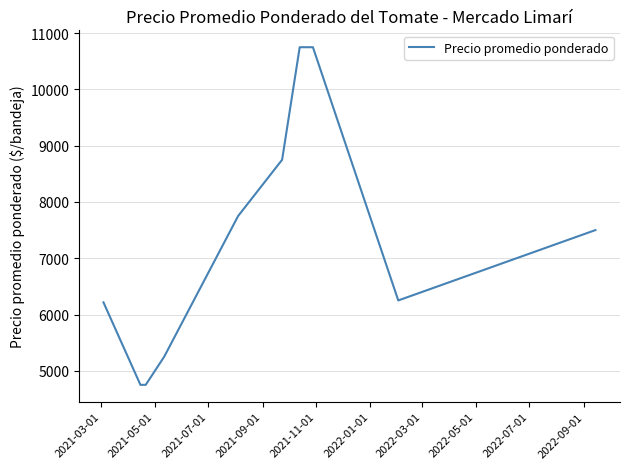

Reading left to right, extract all data points from this chart.

6215.8	4750.0	4750.0	5250.0	7750.0	8750.0	10750.0	10750.0	6250.0	7500.0